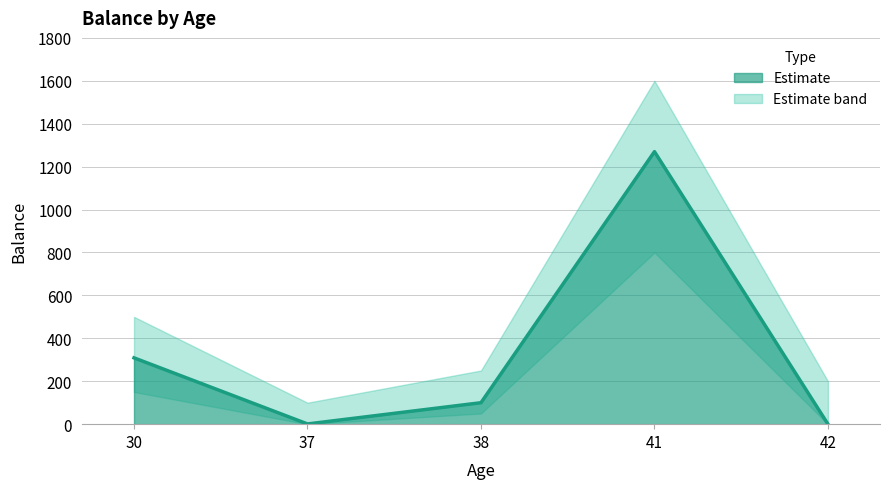

Does the chart display data point markers on the line(s)?

No